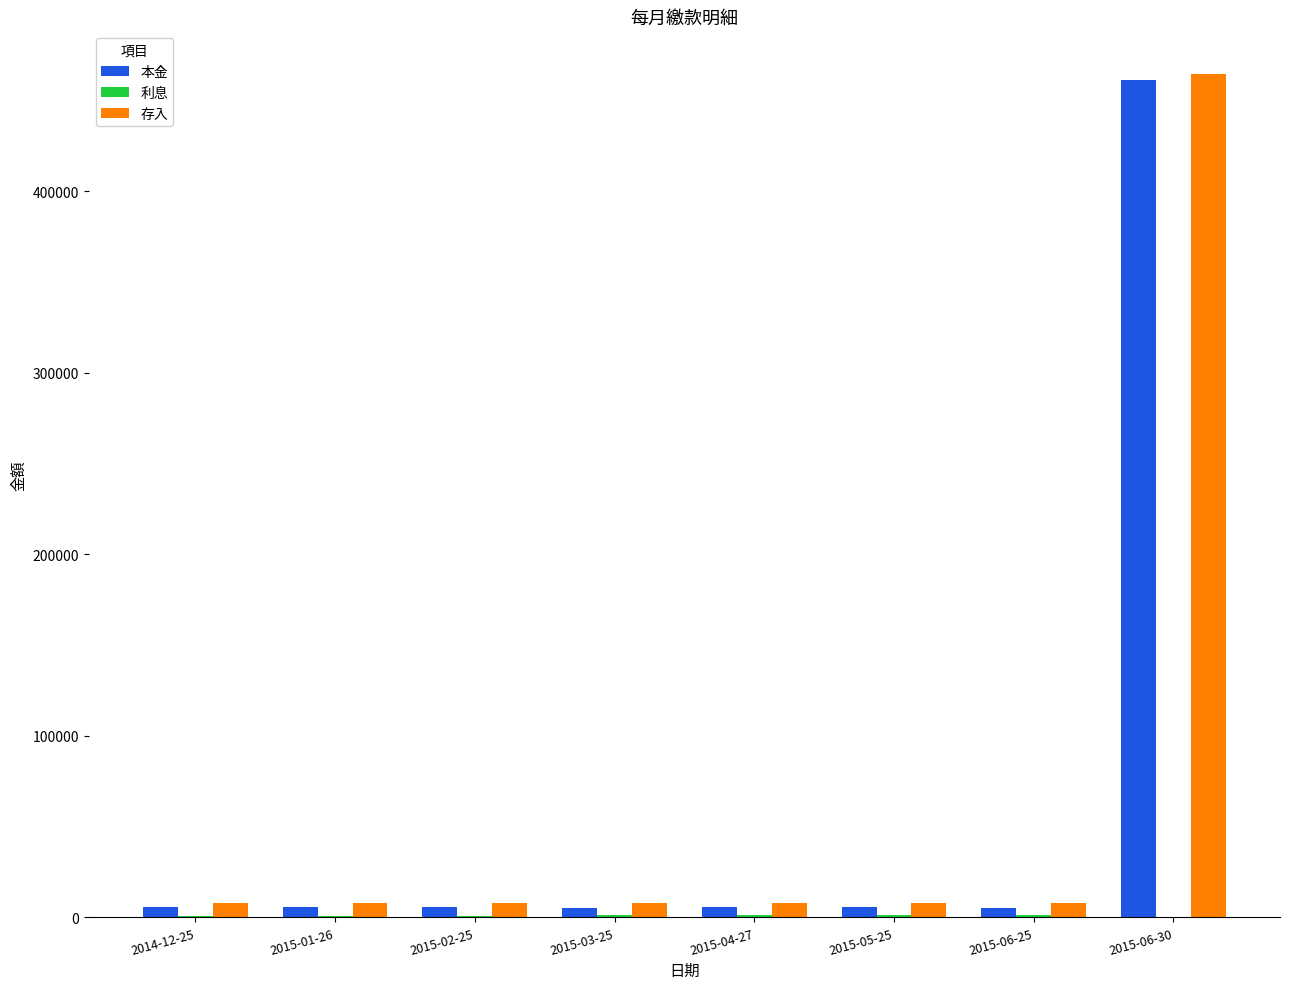

At which label does 本金 reach its peak?

2015-06-30